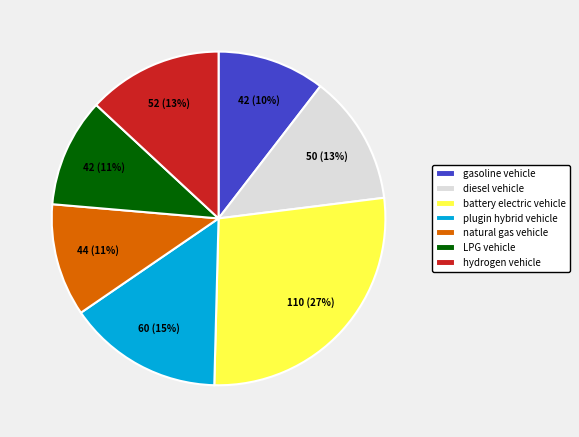

To the nearest percent, what is the difference between the largest and smallest slice percentages?

17%